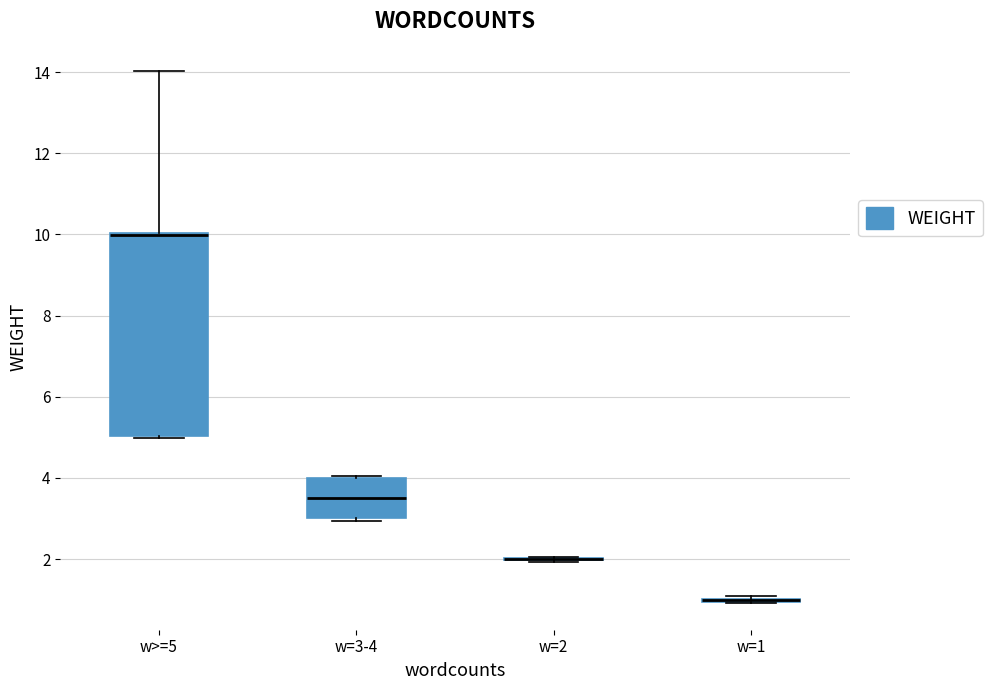

Reading left to right, transcribe this box plot: for each box, give where its median line is, the range the box spans, and where its two whiskers end, as read against the y-axis. The values are not printed on the chart, so give them approximately, as read against the axis.

w>=5: median 10.0 (drawn on the box's upper edge), box 5.0 to 10.0, whiskers 5.0 to 14.0
w=3-4: median 3.6, box 3.0 to 4.0, whiskers 3.0 (just below the box's lower edge) to 4.0 (just above the box's upper edge)
w=2: box collapsed to a line at 2.0, whiskers 2.0 to 2.0
w=1: box collapsed to a line at 1.0, whiskers 1.0 to 1.0